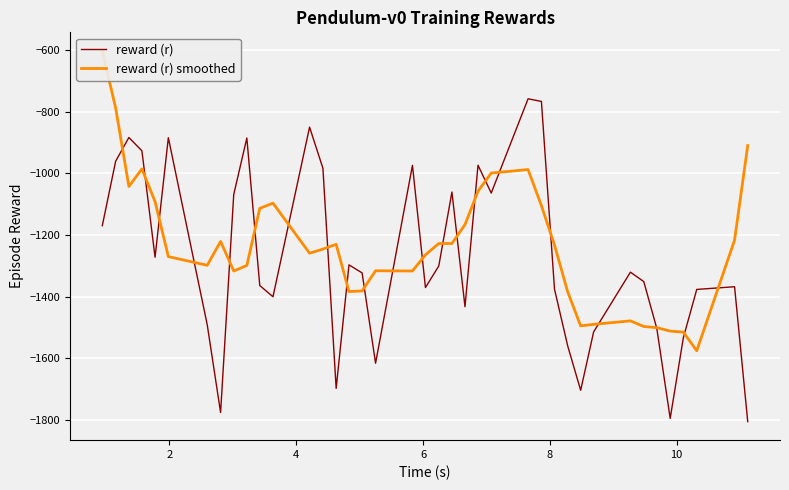

True or false: reward (r) and reward (r) smoothed intersect in this chart.

True